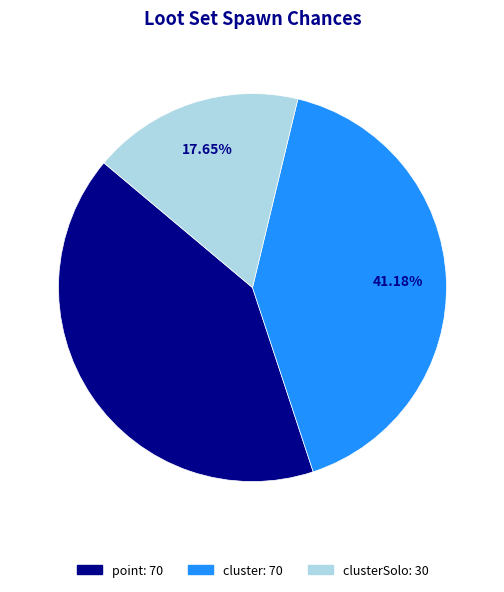

Does any single category account for the majority?

No